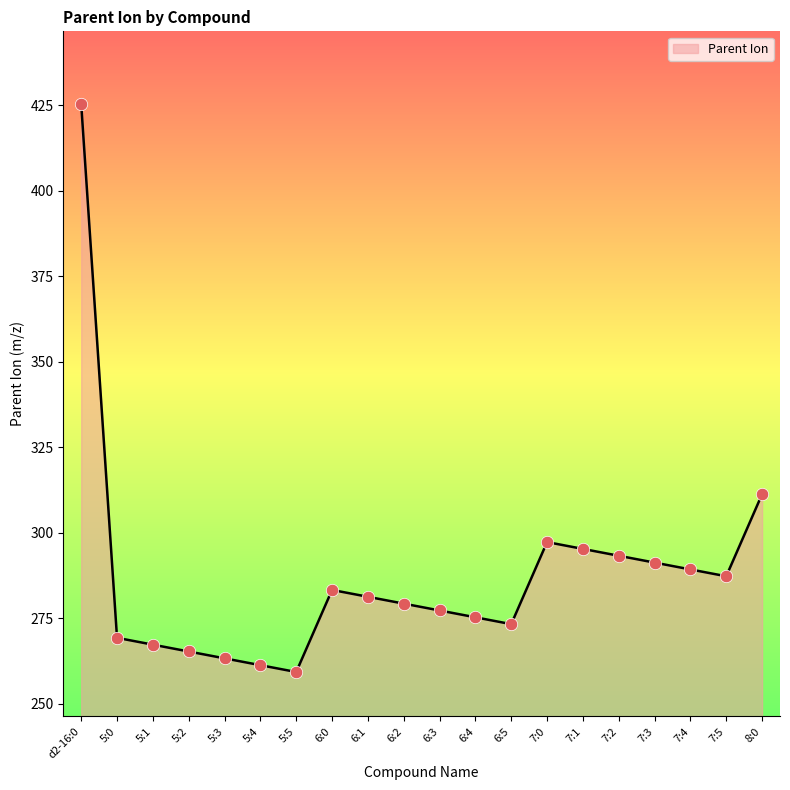

Between 6:3 and 7:4, which is larger?

7:4